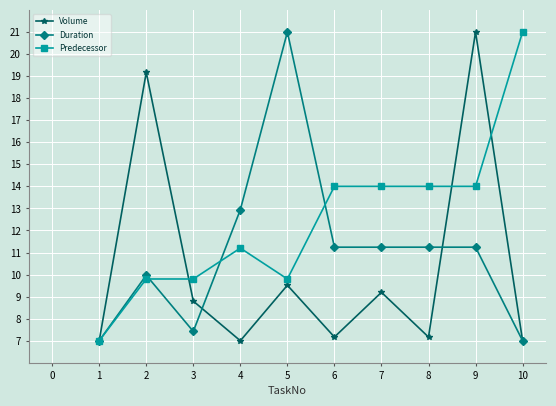

What is the difference between the highest and lowest values at 2?

9.4